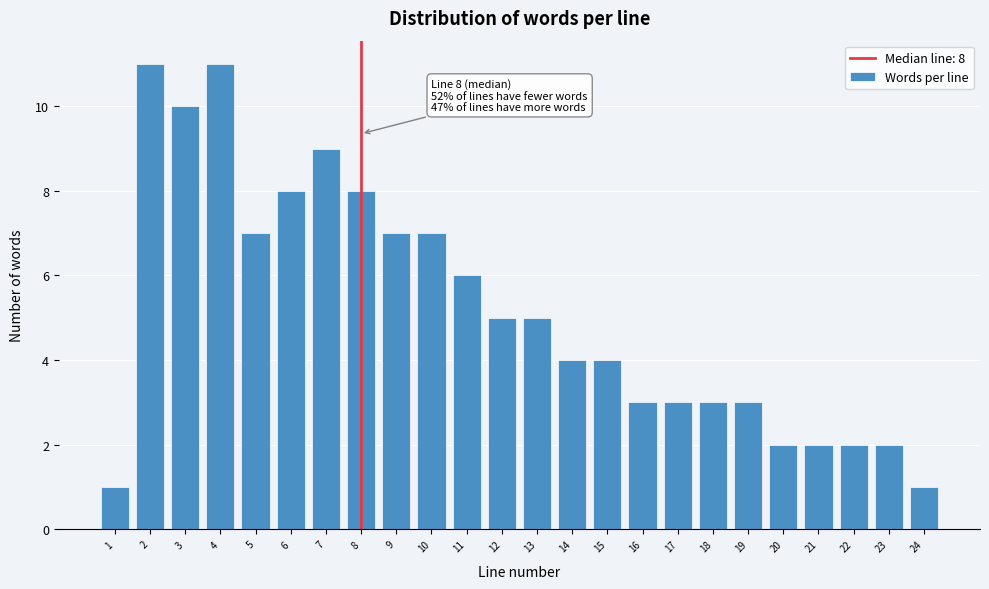

Reading left to right, extract all data points from this chart.

1	11	10	11	7	8	9	8	7	7	6	5	5	4	4	3	3	3	3	2	2	2	2	1